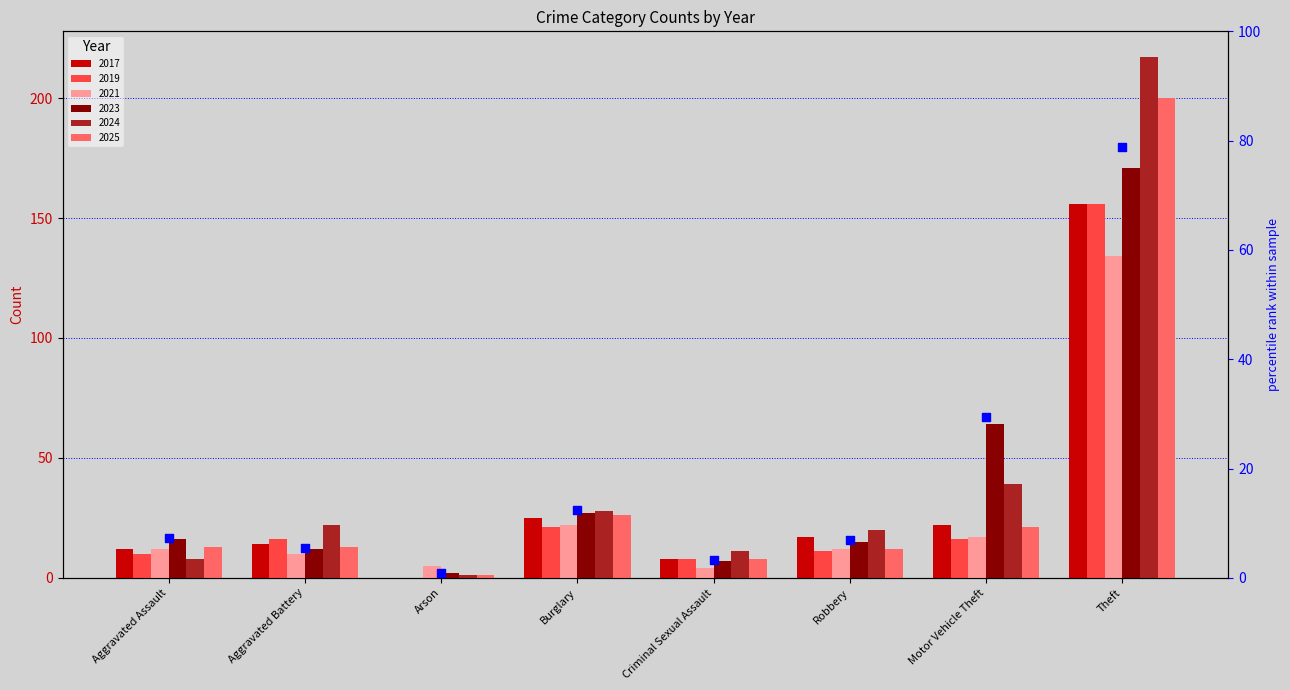

Between Aggravated Battery and Arson, which is larger?

Aggravated Battery